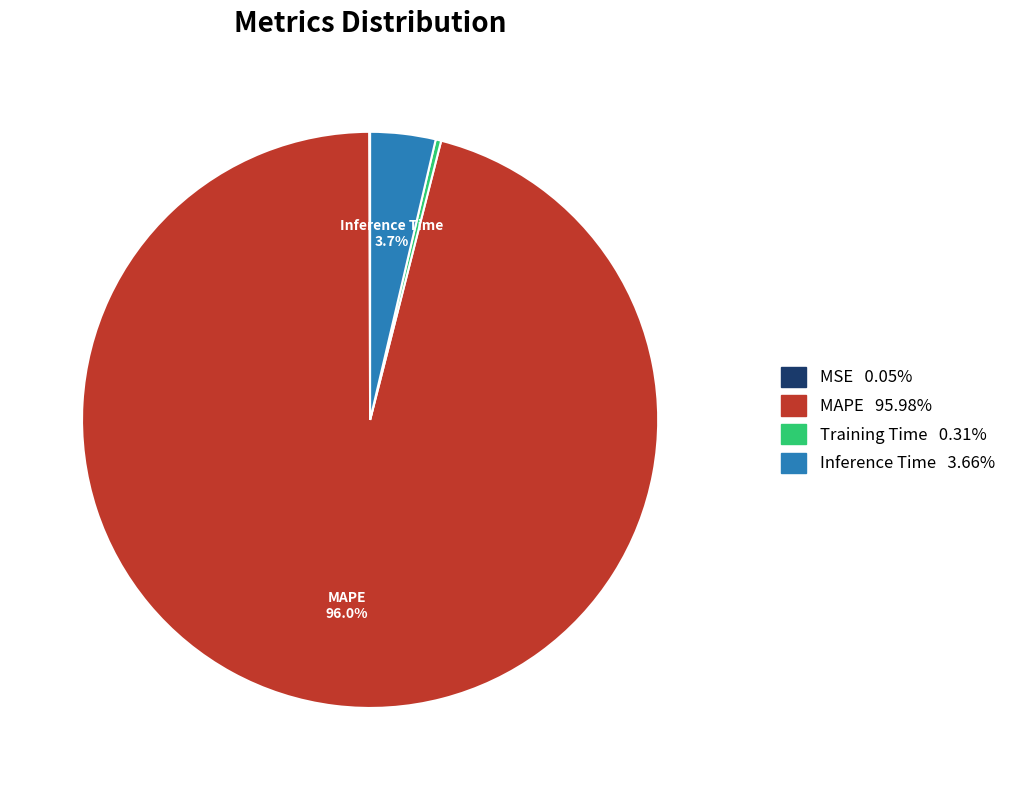

Does any single category account for the majority?

Yes